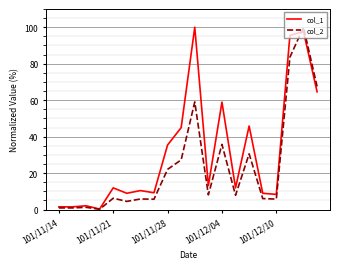

List the series in order of their overall mean, highest first.

col_1, col_2